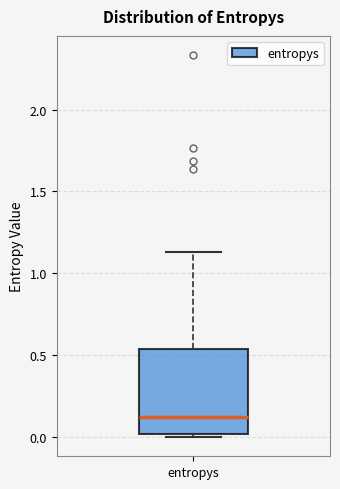

Where is the upper edge of the box for entropys on the y-axis? The values are not printed on the chart, so give them approximately, as read against the axis.

0.55